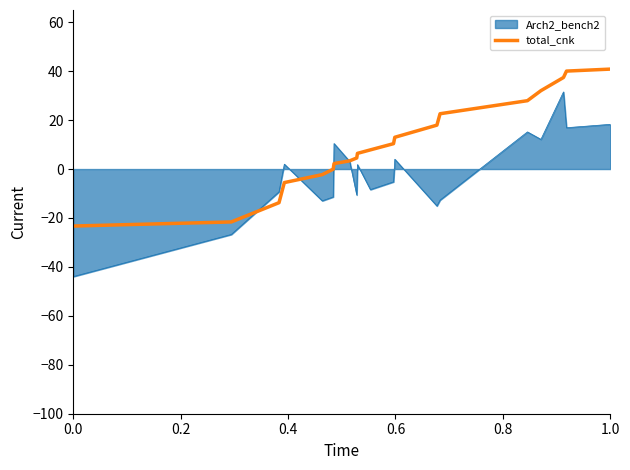

List the series in order of their peak value, highest first.

total_cnk, Arch2_bench2